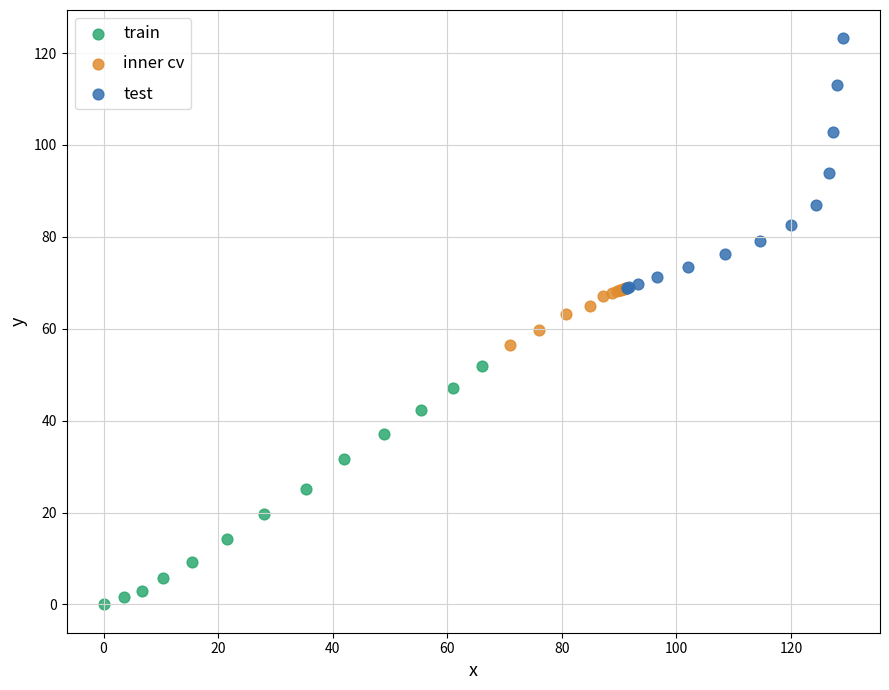

Which series reaches the minimum Y coordinate?

train